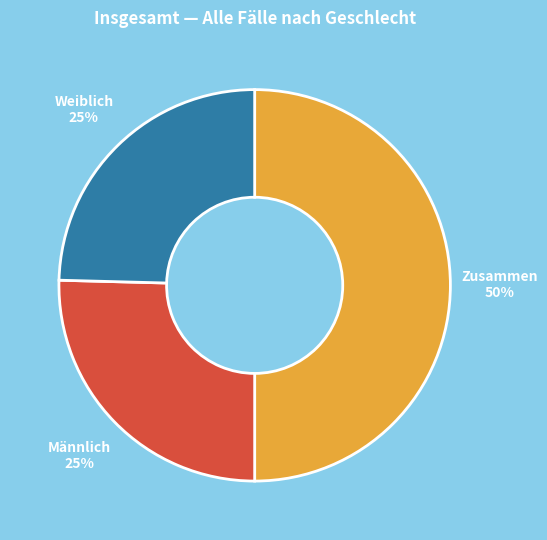

How many segments does this pie chart have?

3